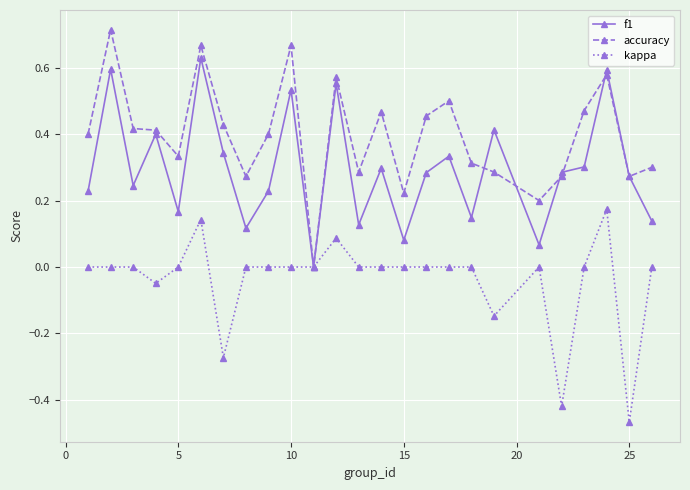

Rank the series by their maximum value, from lowest to highest.

kappa, f1, accuracy